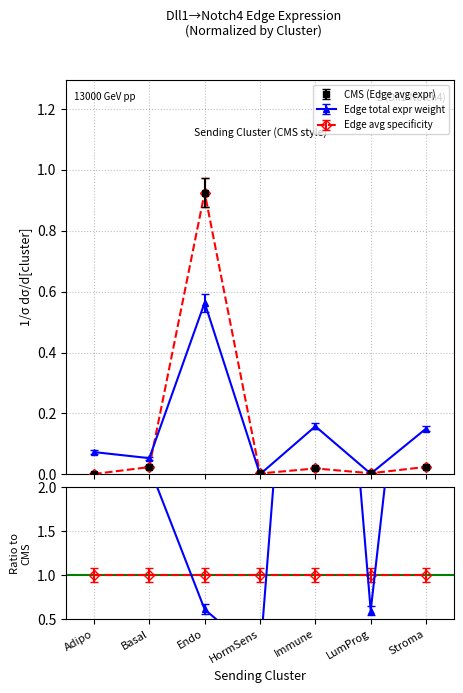

Is it true that Edge total expression weight equals 0.3 at Immune?

False